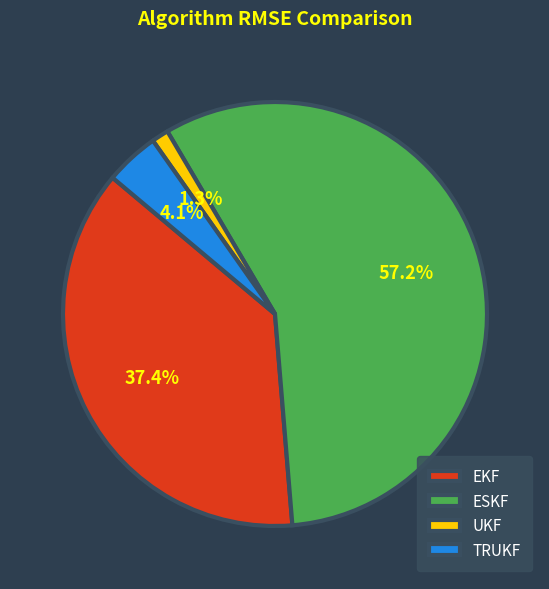

To the nearest percent, what portion does ESKF represent?

57%